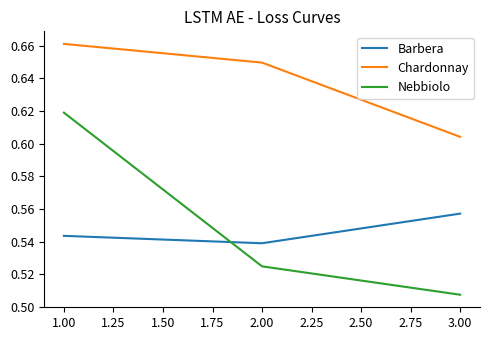

Which category has the lowest value across all series?

3.00